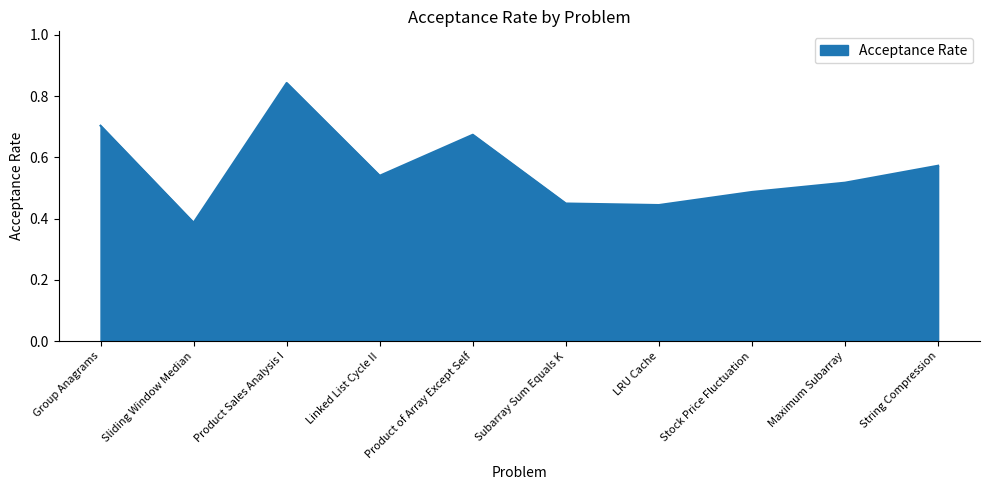

At which category does the chart reach its peak across all series?

Product Sales Analysis I